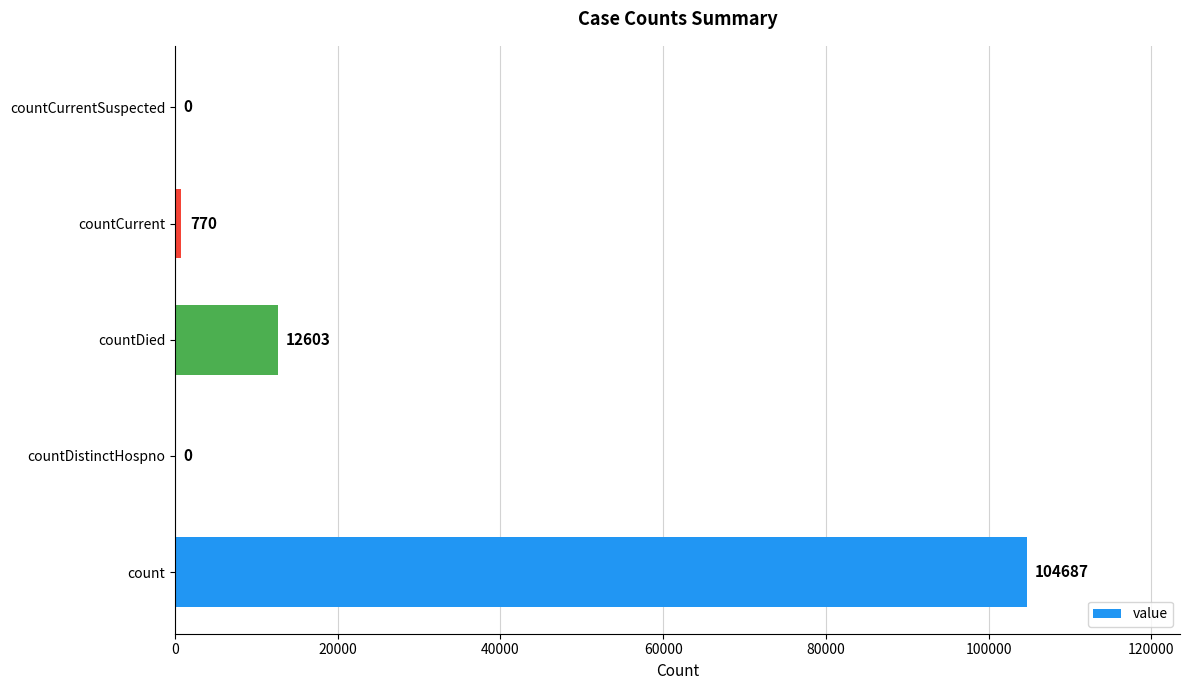

What is the sum of the values at countCurrentSuspected and count?

104687